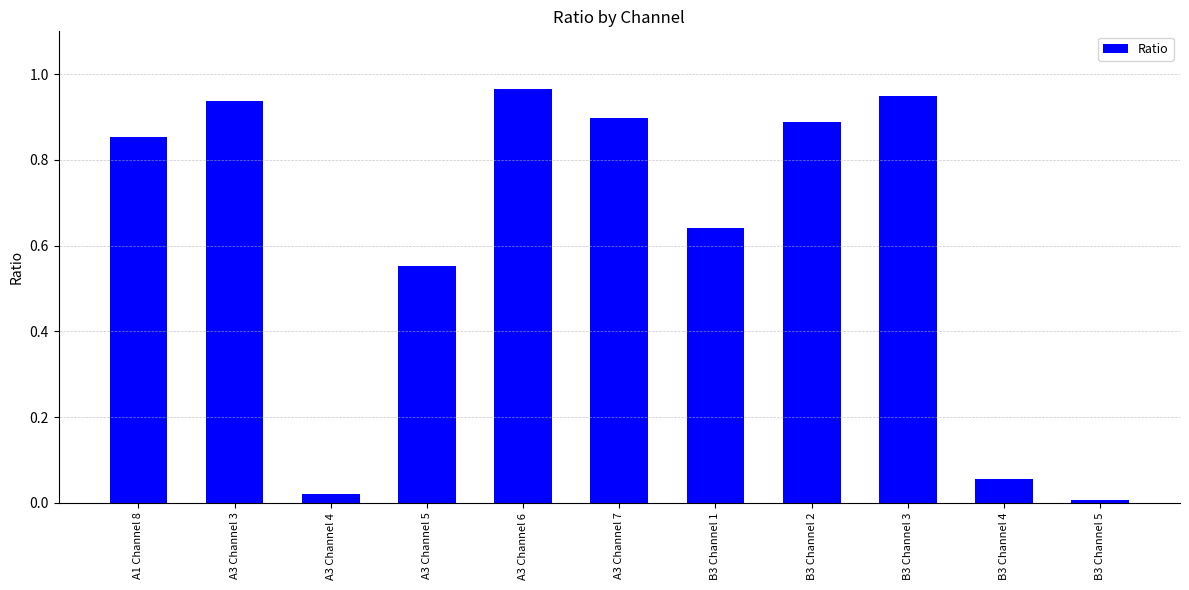

The chart shows a value of 0.2 at A3 Channel 3. True or false?

False